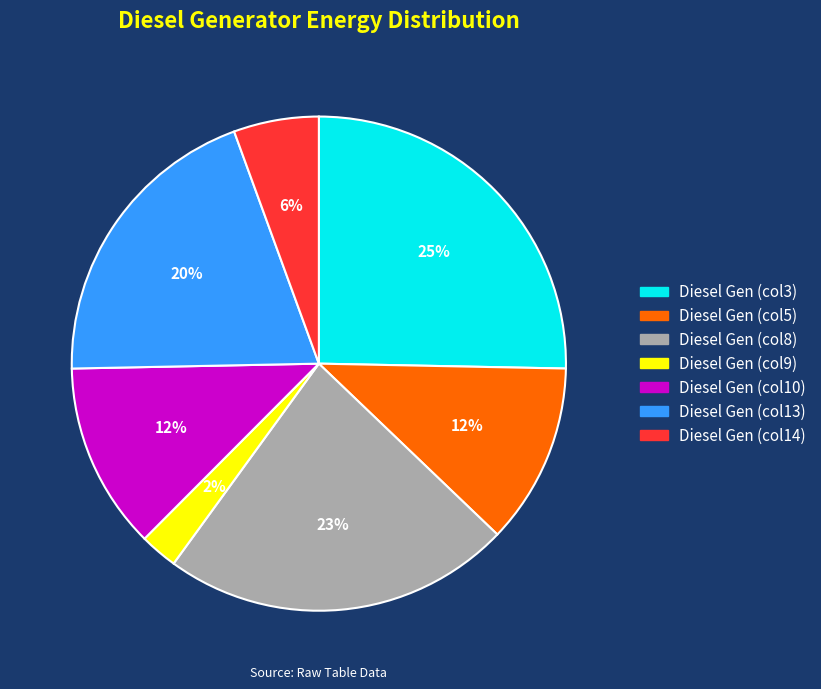

How many segments does this pie chart have?

7